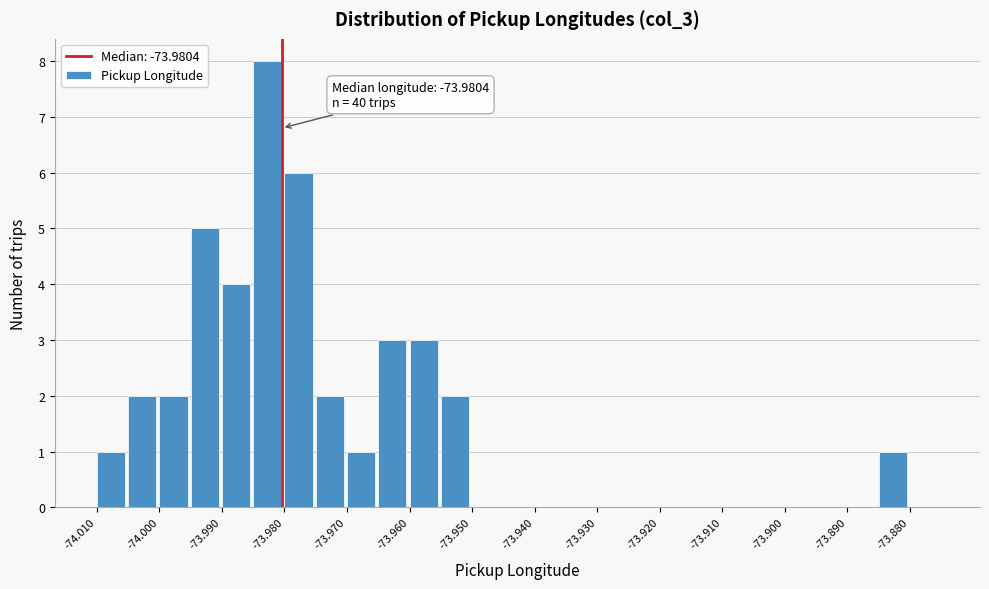

Over which range of the x-axis is the bar tallest?

-73.985 to -73.980